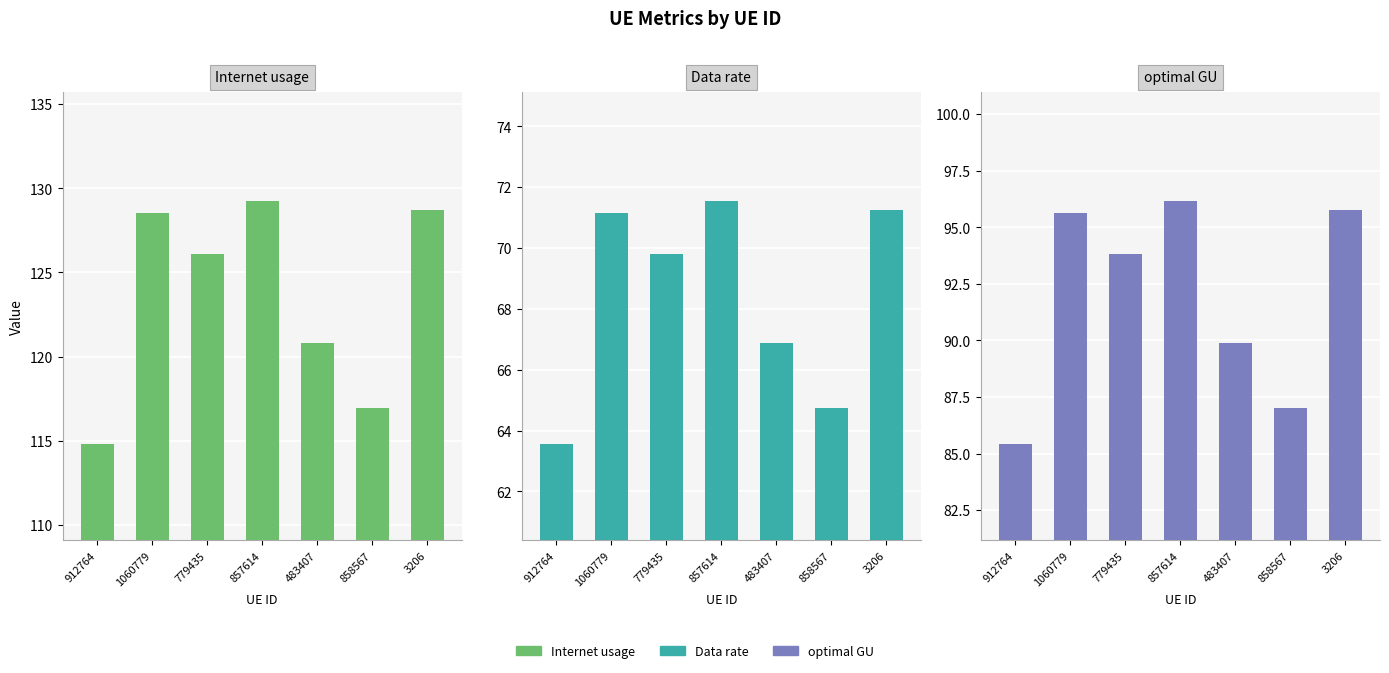

Reading left to right, extract all data points from this chart.

Internet usage: 912764=114.8	1060779=128.5	779435=126.1	857614=129.2	483407=120.8	858567=117.0	3206=128.7
Data rate: 912764=63.6	1060779=71.1	779435=69.8	857614=71.5	483407=66.9	858567=64.8	3206=71.3
optimal GU: 912764=85.4	1060779=95.6	779435=93.8	857614=96.2	483407=89.9	858567=87.0	3206=95.8